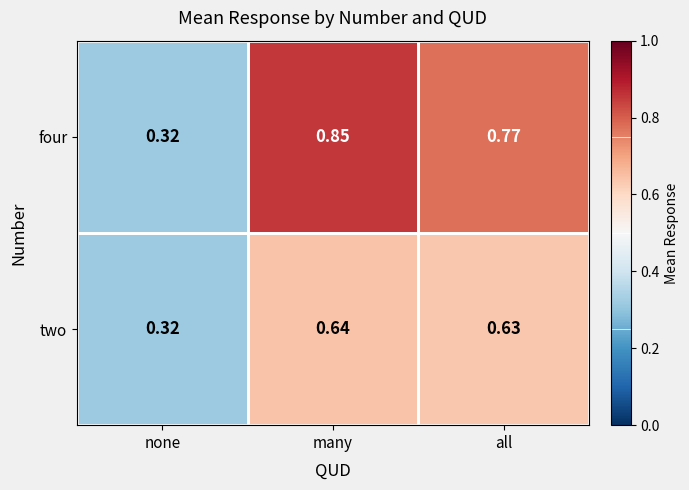

Which category has the highest value across all series?

many